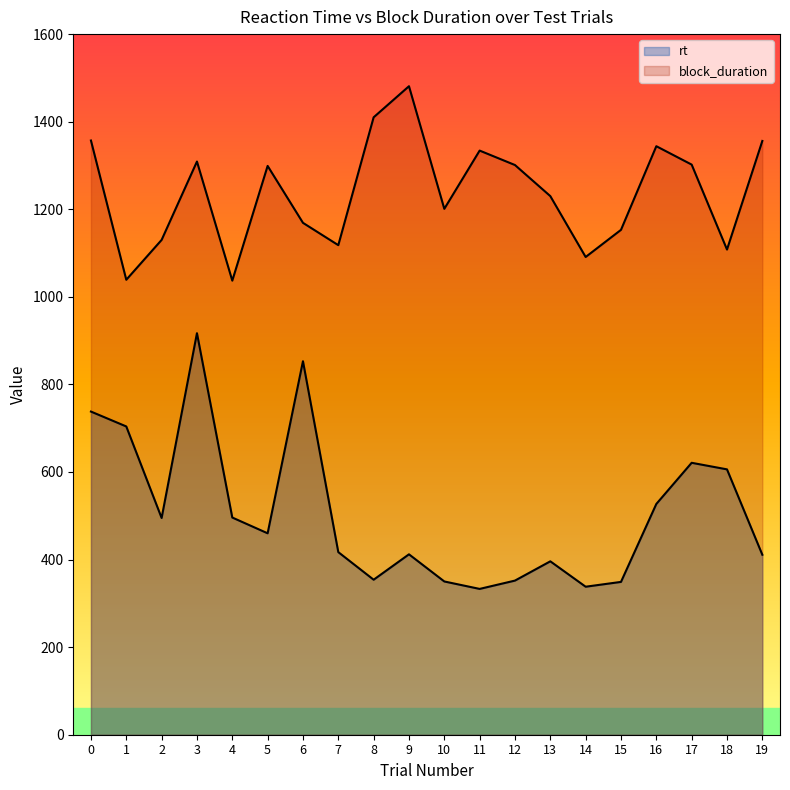

How many lines are shown in the chart?

2